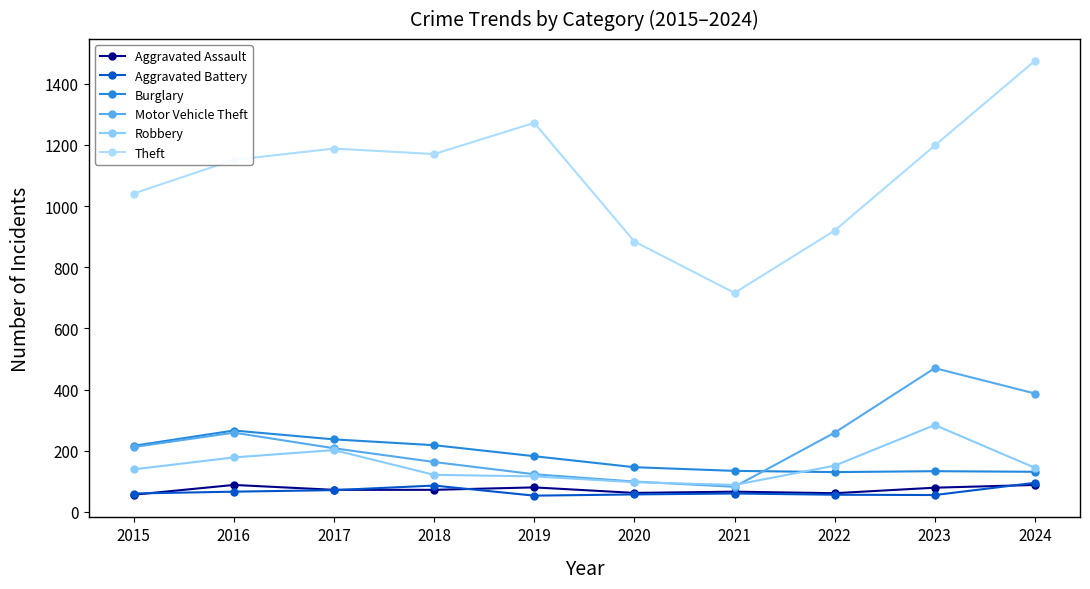

True or false: Aggravated Battery and Burglary cross at least once.

False